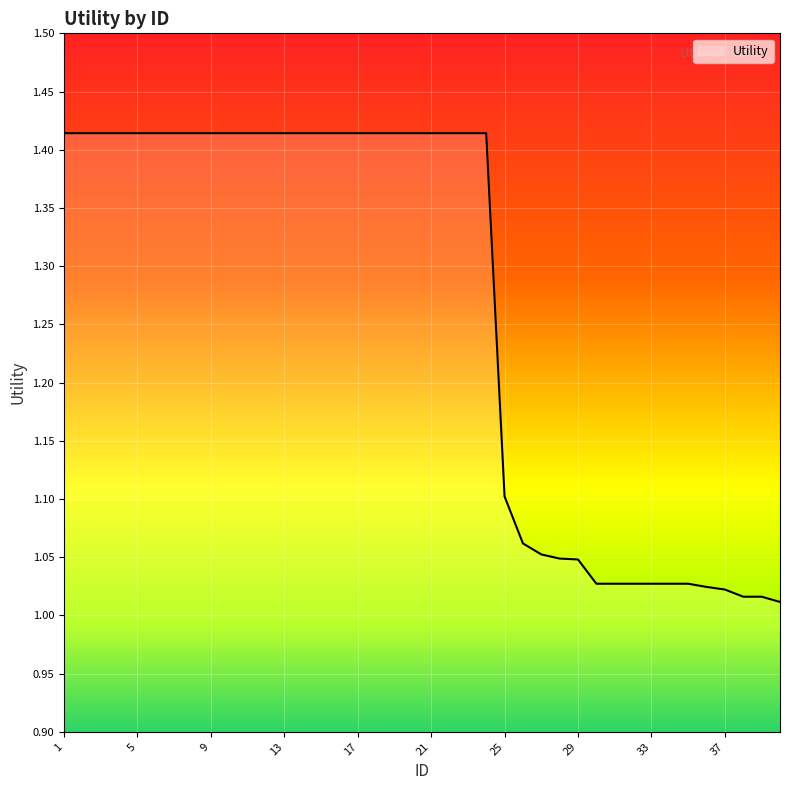

What is the difference between the maximum and minimum values?

0.4